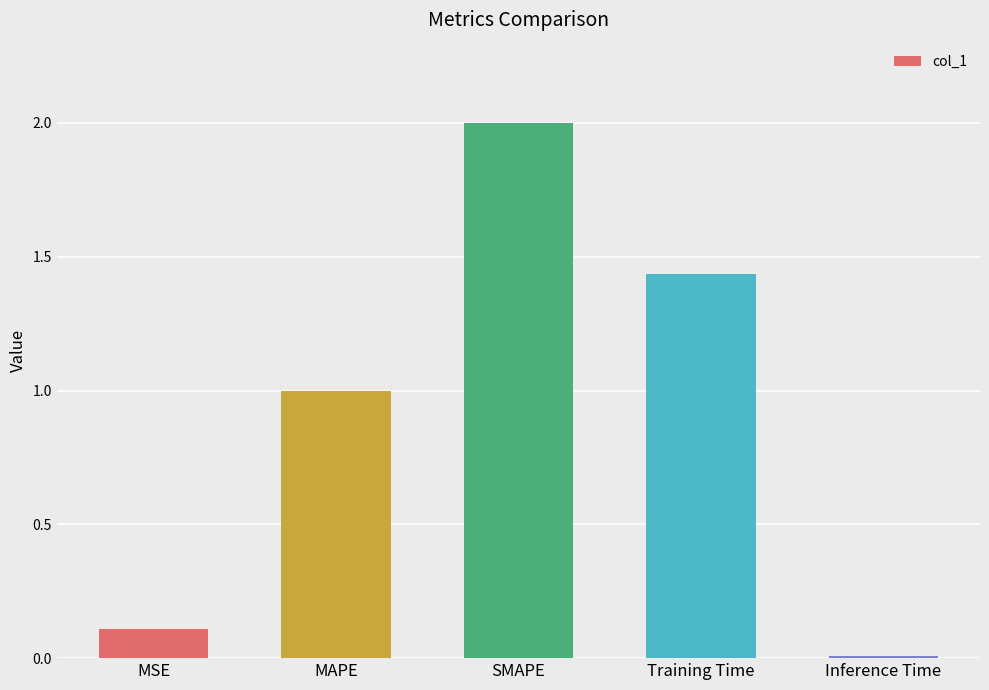

Are the bars horizontal?

No